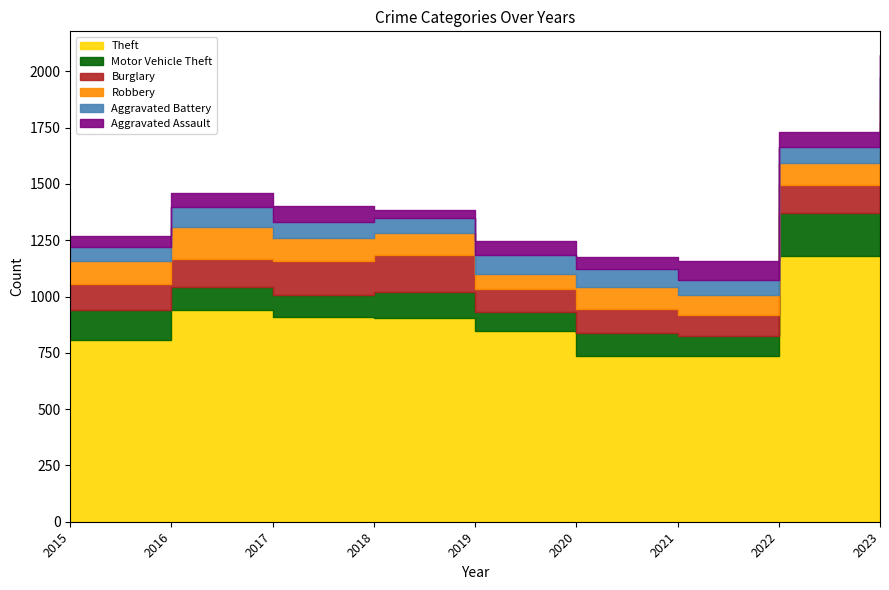

Is it true that Robbery equals 147 at 2021?

False